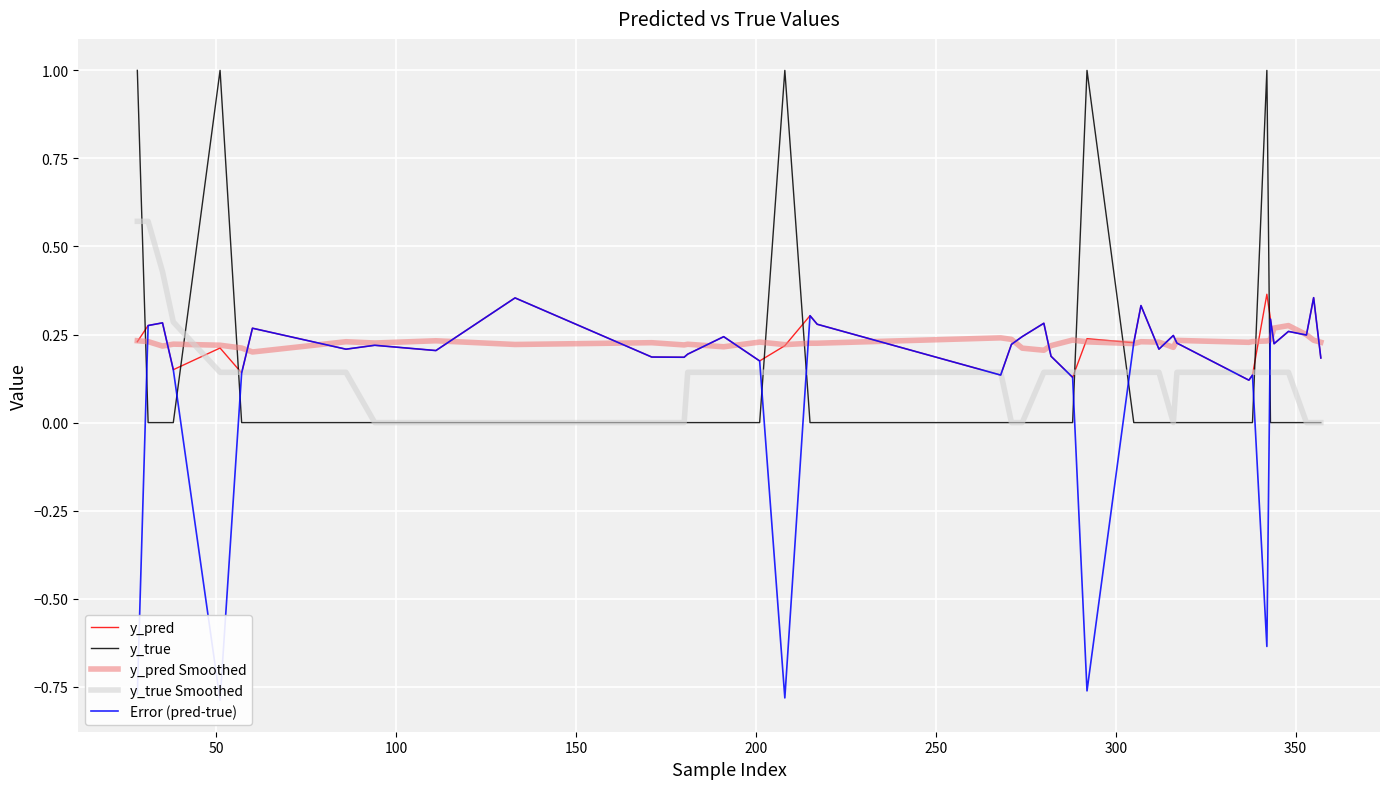

What is the difference between the maximum and second lowest values in the y_pred Smoothed series?

0.1